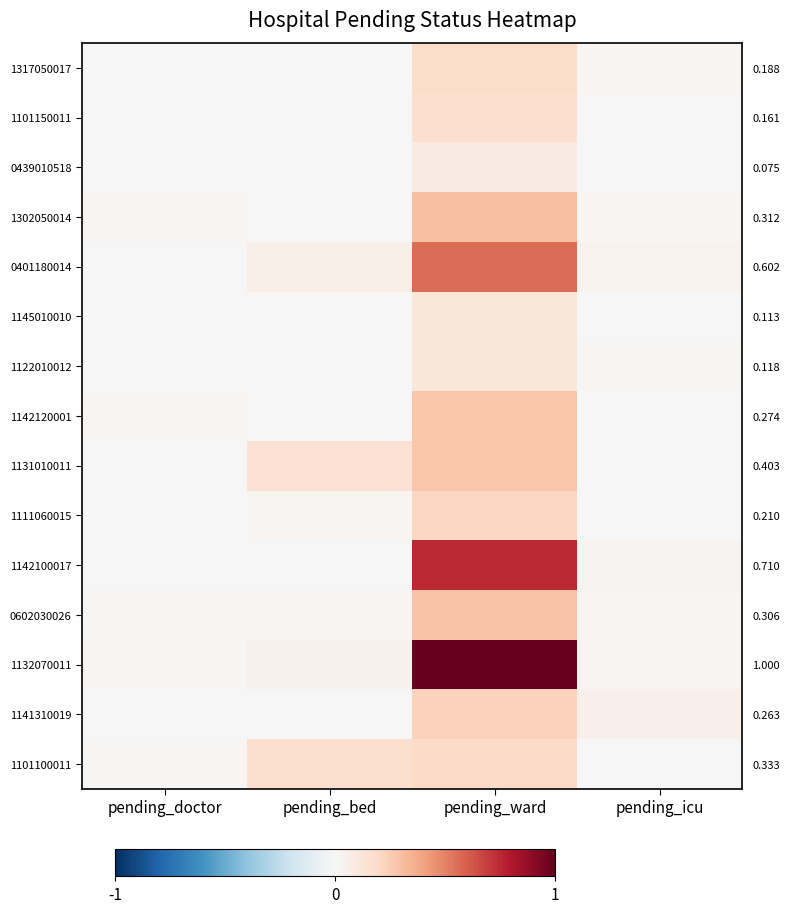

Is it true that 1142100017 equals -0.3 at pending_doctor?

False